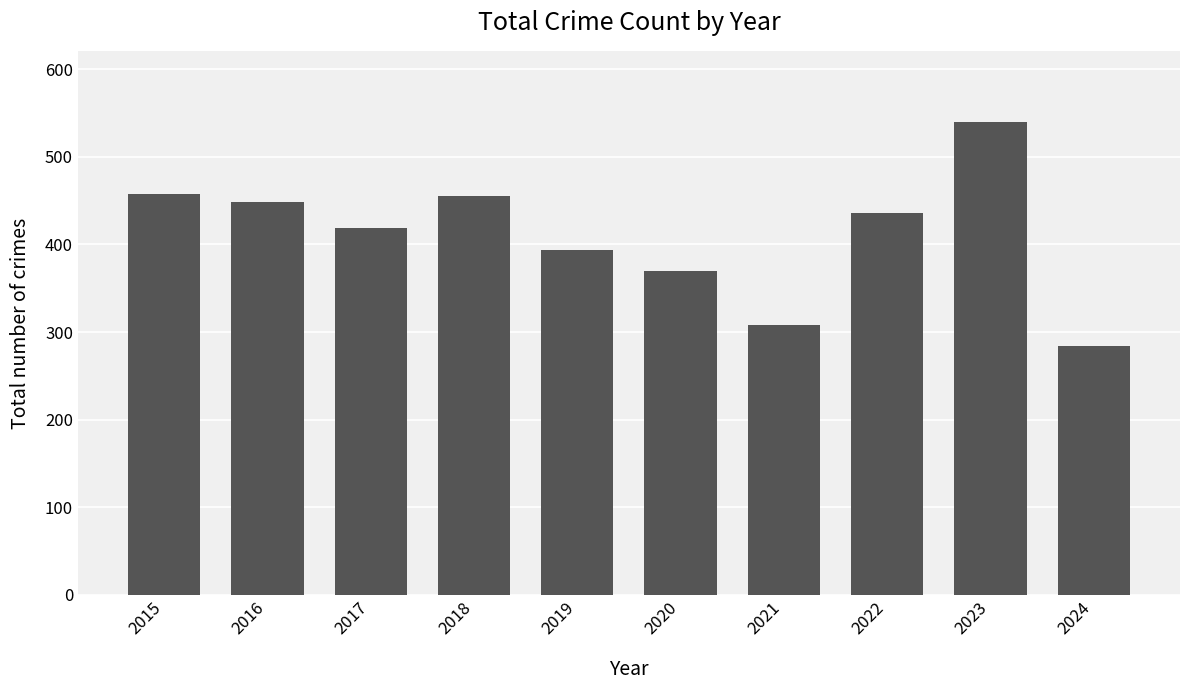

Are the bars horizontal?

No